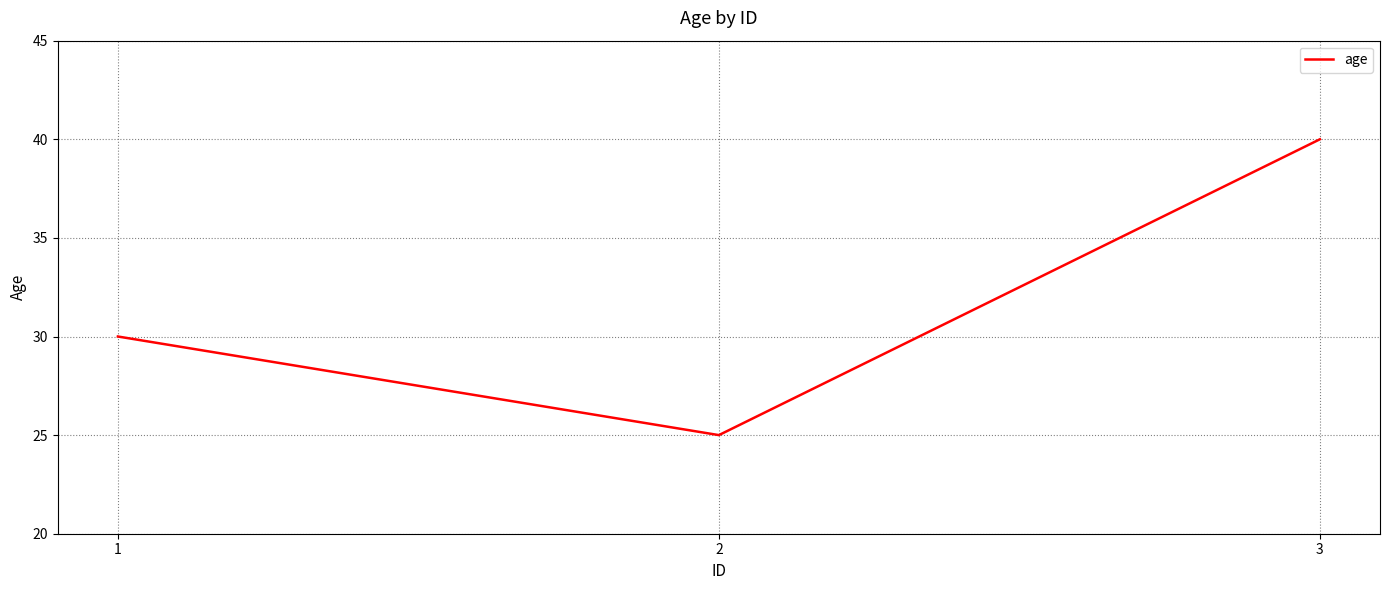

Count the values in the range 25 to 40.

3